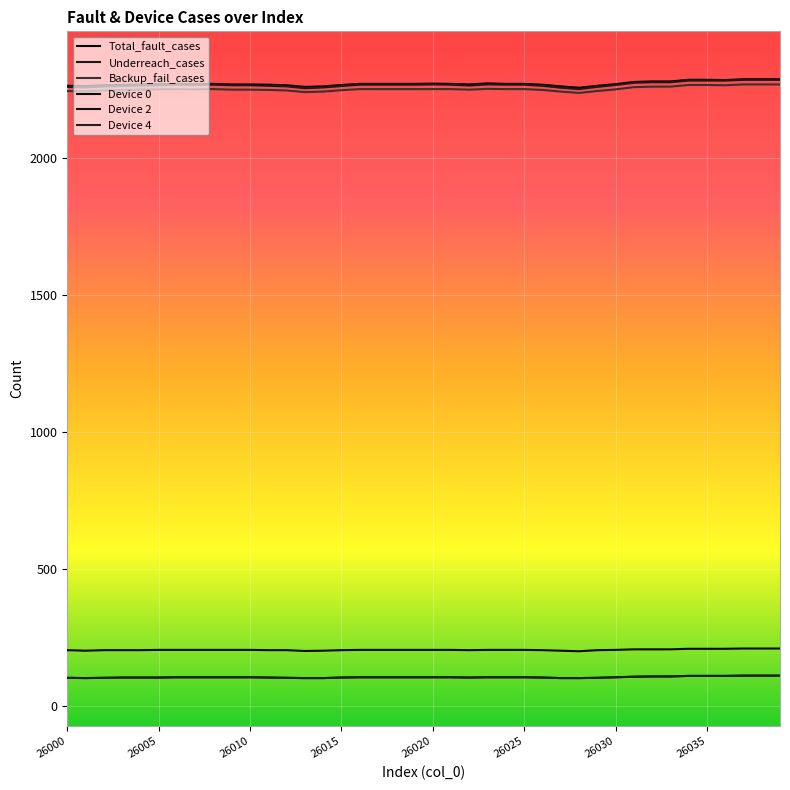

Does the chart have visible grid lines?

Yes